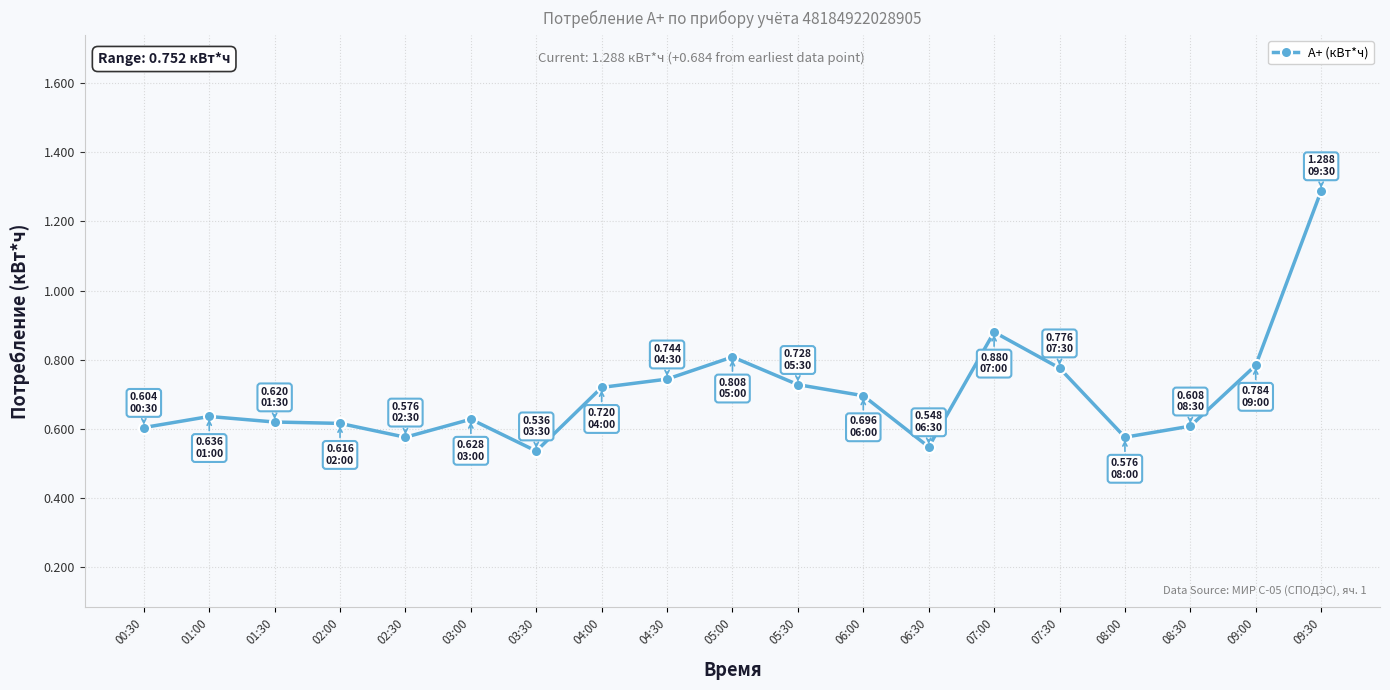

The chart shows a value of 0.9 at 08:30. True or false?

False